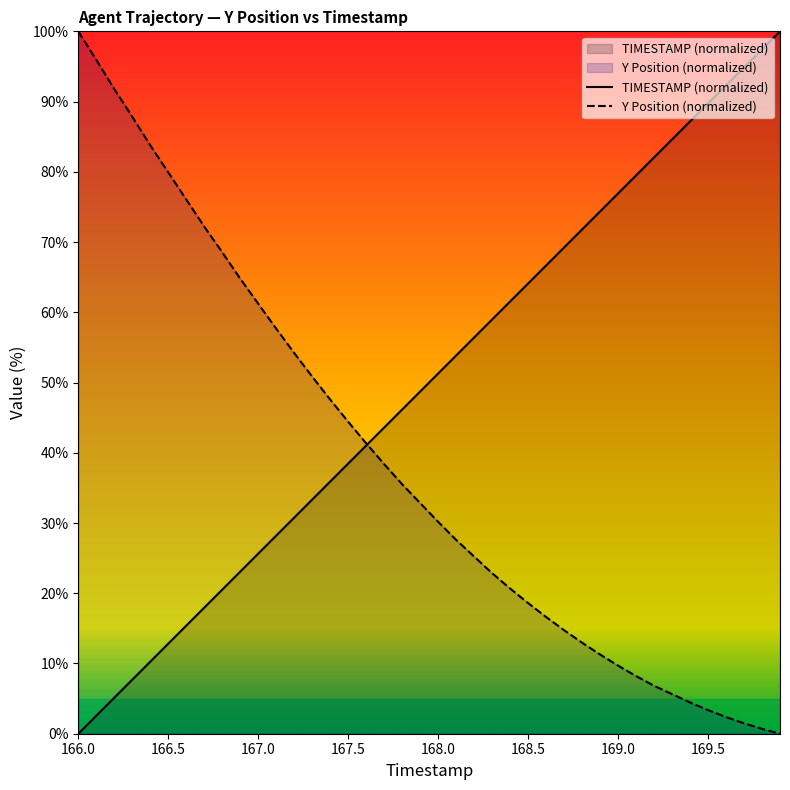

Reading right to left, list all the values displayed in this chart.

TIMESTAMP: 100.0	97.4	94.9	92.3	89.7	87.2	84.6	82.1	79.5	76.9	74.4	71.8	69.2	66.7	64.1	61.5	59.0	56.4	53.8	51.3	48.7	46.2	43.6	41.0	38.5	35.9	33.3	30.8	28.2	25.6	23.1	20.5	17.9	15.4	12.8	10.3	7.7	5.1	2.6	0.0
Y: 0.0	0.7	1.5	2.4	3.4	4.5	5.6	6.8	8.2	9.7	11.3	13.0	14.7	16.6	18.6	20.7	22.8	25.2	27.6	30.2	32.8	35.5	38.4	41.3	44.4	47.6	50.8	54.2	57.7	61.2	64.8	68.5	72.2	76.1	79.9	83.8	87.8	91.8	95.9	100.0